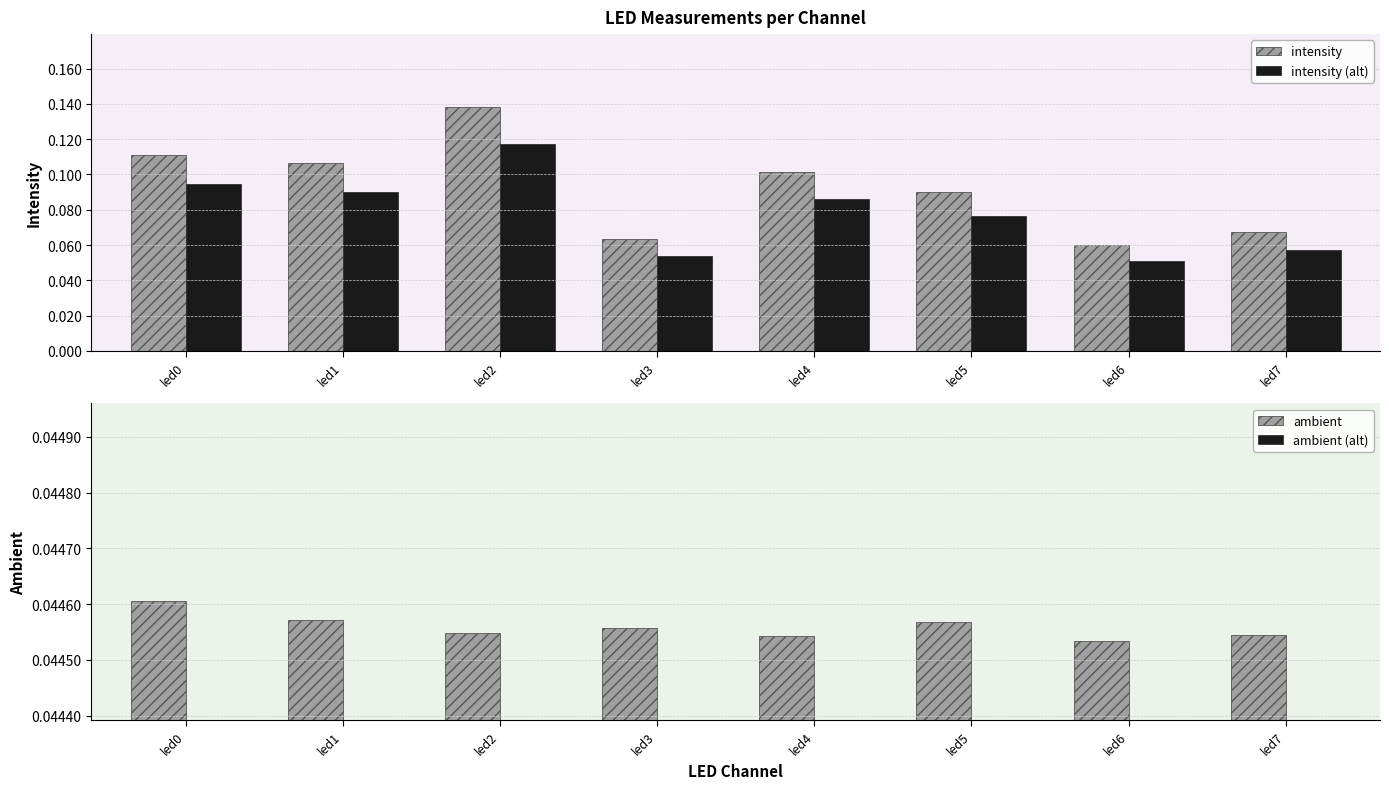

How many series are shown in this chart?

4